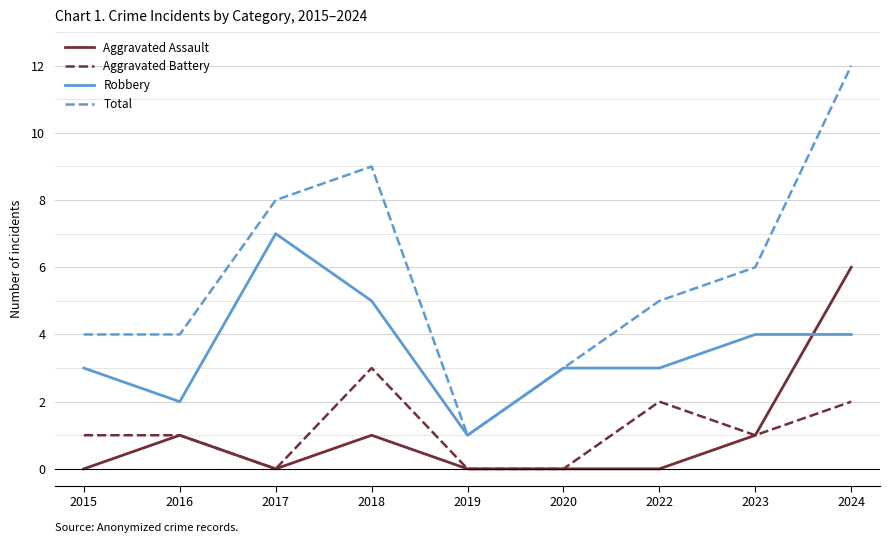

The value of Robbery at 2019 is 2. True or false?

False